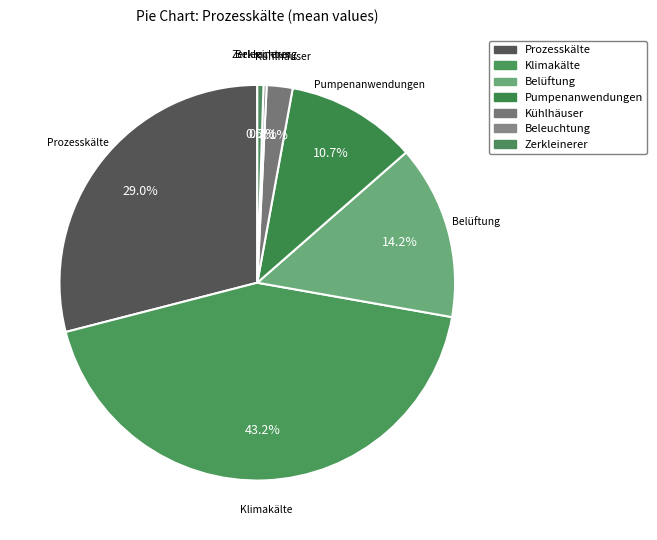

True or false: Prozesskälte accounts for 29% of the total.

True